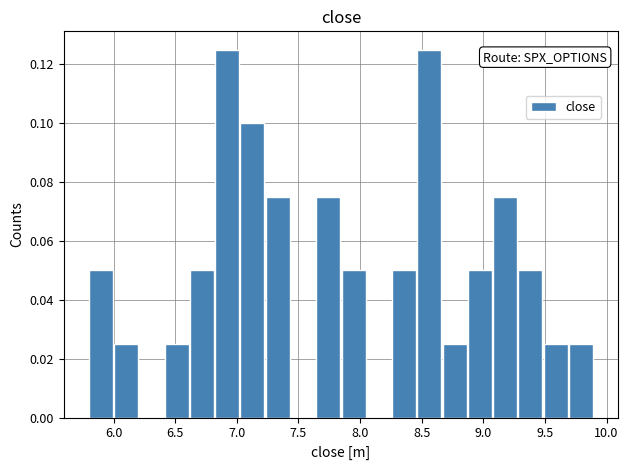

Reading left to right, transcribe this chart: for each bar, give the range it covers on the x-axis and its height. Neither the bar edges nor the heights are printed on the chart, so give them approximately, as read against the axes.

5.800 to 6.005: 0.050
6.005 to 6.210: 0.026
6.210 to 6.415: 0
6.415 to 6.620: 0.026
6.620 to 6.825: 0.050
6.825 to 7.030: 0.126
7.030 to 7.235: 0.100
7.235 to 7.440: 0.076
7.440 to 7.645: 0
7.645 to 7.850: 0.076
7.850 to 8.055: 0.050
8.055 to 8.260: 0
8.260 to 8.465: 0.050
8.465 to 8.670: 0.126
8.670 to 8.875: 0.026
8.875 to 9.080: 0.050
9.080 to 9.285: 0.076
9.285 to 9.490: 0.050
9.490 to 9.695: 0.026
9.695 to 9.900: 0.026